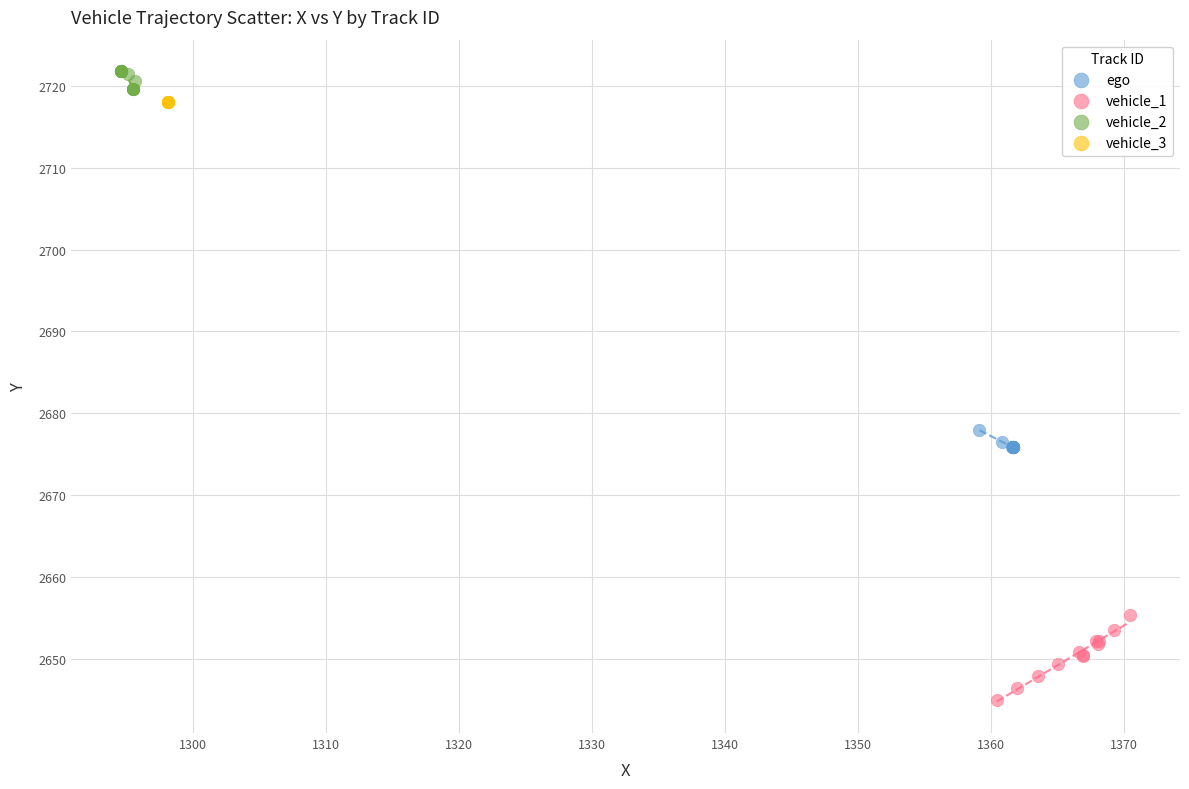

Which series contains the highest Y value?

vehicle_2